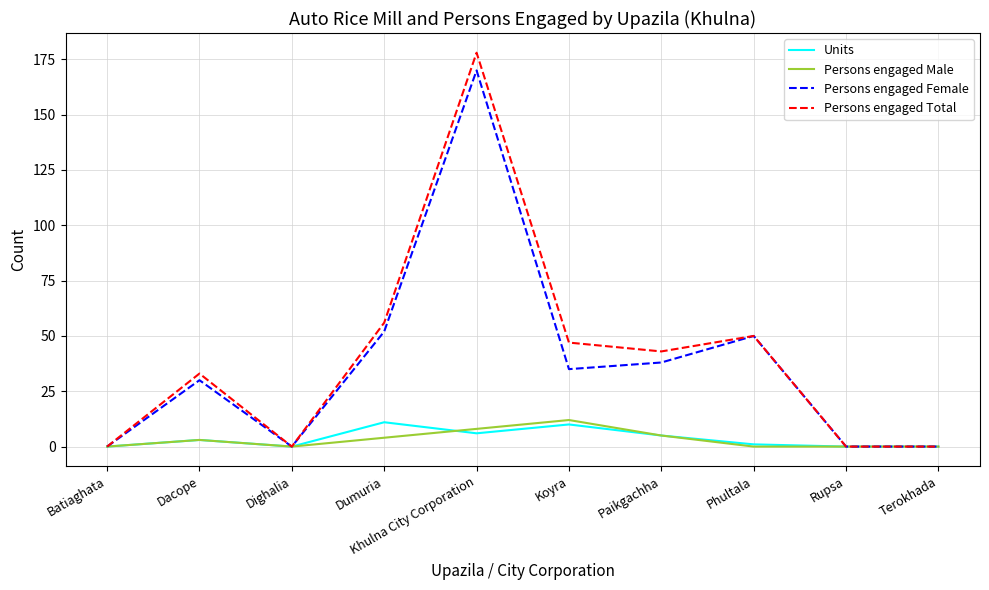

Reading left to right, what are all the values shown in this chart?

Units: Batiaghata=0	Dacope=3	Dighalia=0	Dumuria=11	Khulna City Corporation=6	Koyra=10	Paikgachha=5	Phultala=1	Rupsa=0	Terokhada=0
Persons engaged Male: Batiaghata=0	Dacope=3	Dighalia=0	Dumuria=4	Khulna City Corporation=8	Koyra=12	Paikgachha=5	Phultala=0	Rupsa=0	Terokhada=0
Persons engaged Female: Batiaghata=0	Dacope=30	Dighalia=0	Dumuria=52	Khulna City Corporation=170	Koyra=35	Paikgachha=38	Phultala=50	Rupsa=0	Terokhada=0
Persons engaged Total: Batiaghata=0	Dacope=33	Dighalia=0	Dumuria=56	Khulna City Corporation=178	Koyra=47	Paikgachha=43	Phultala=50	Rupsa=0	Terokhada=0